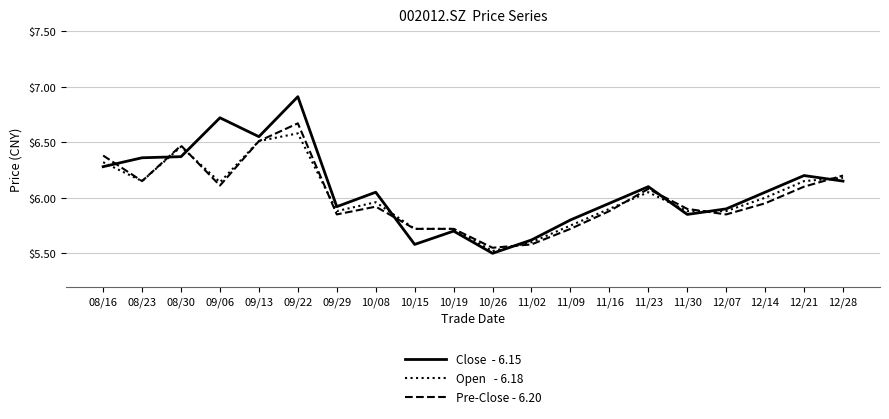

What position from the left is 08/30?

3